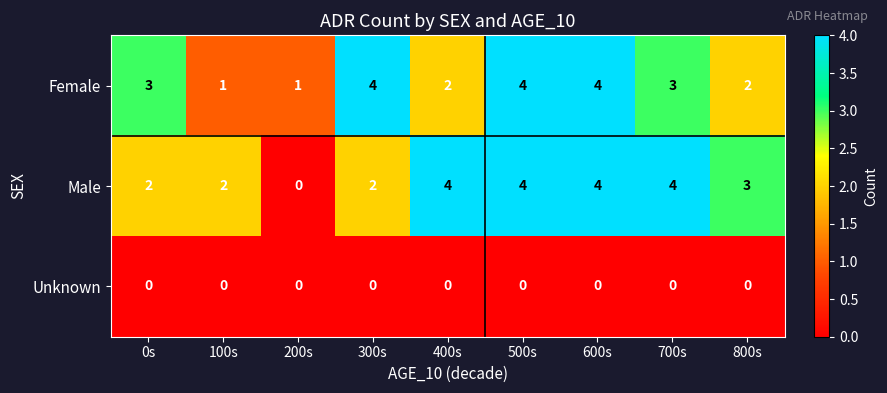

Reading left to right, list all the values displayed in this chart.

Female: 3	1	1	4	2	4	4	3	2
Male: 2	2	0	2	4	4	4	4	3
Unknown: 0	0	0	0	0	0	0	0	0